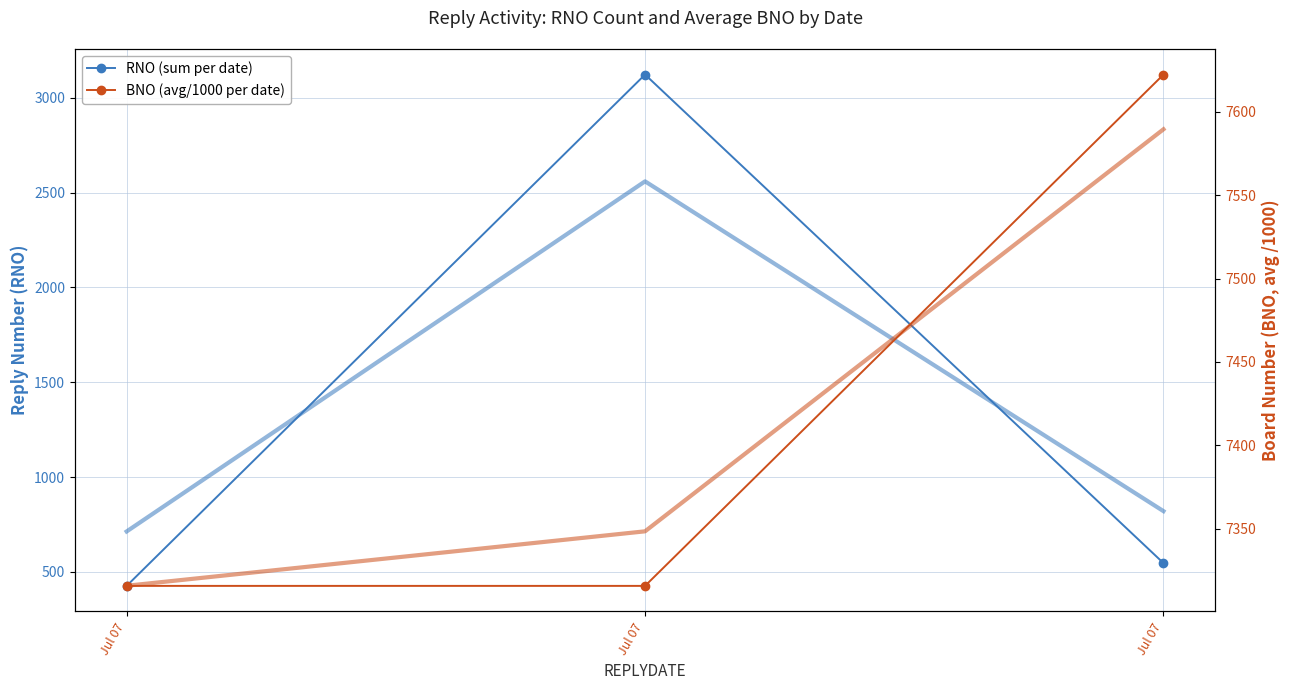

Reading left to right, transcribe all the data shown in this chart.

RNO (sum per date): Jul 07=426.0	Jul 07=3122.0	Jul 07=546.0
BNO (avg/1000 per date): Jul 07=7315.6	Jul 07=7315.6	Jul 07=7622.3